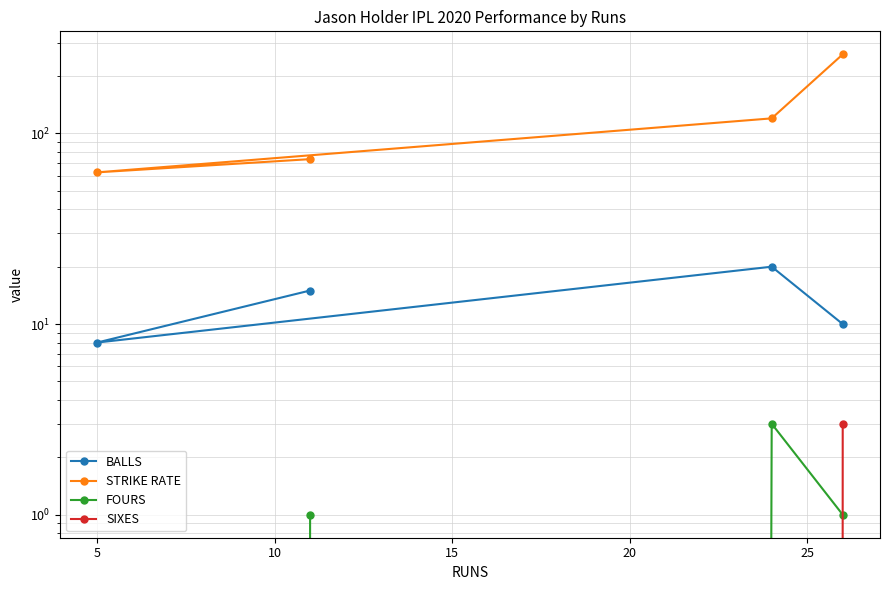

Is this an area chart (filled region under the line)?

No